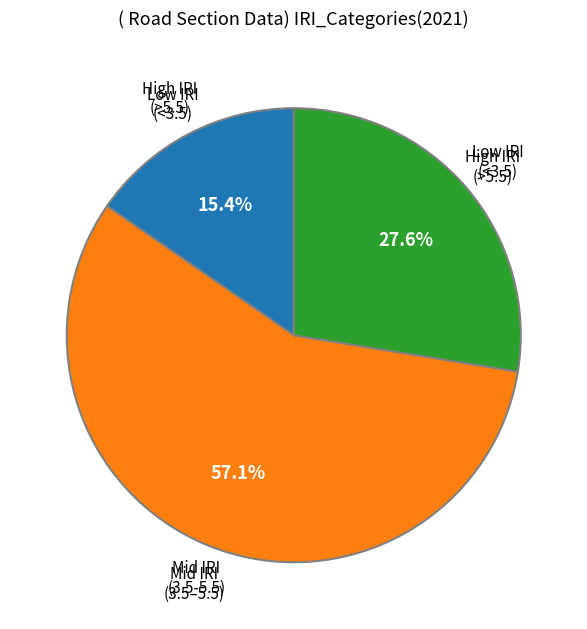

Is there a majority slice in this chart?

Yes